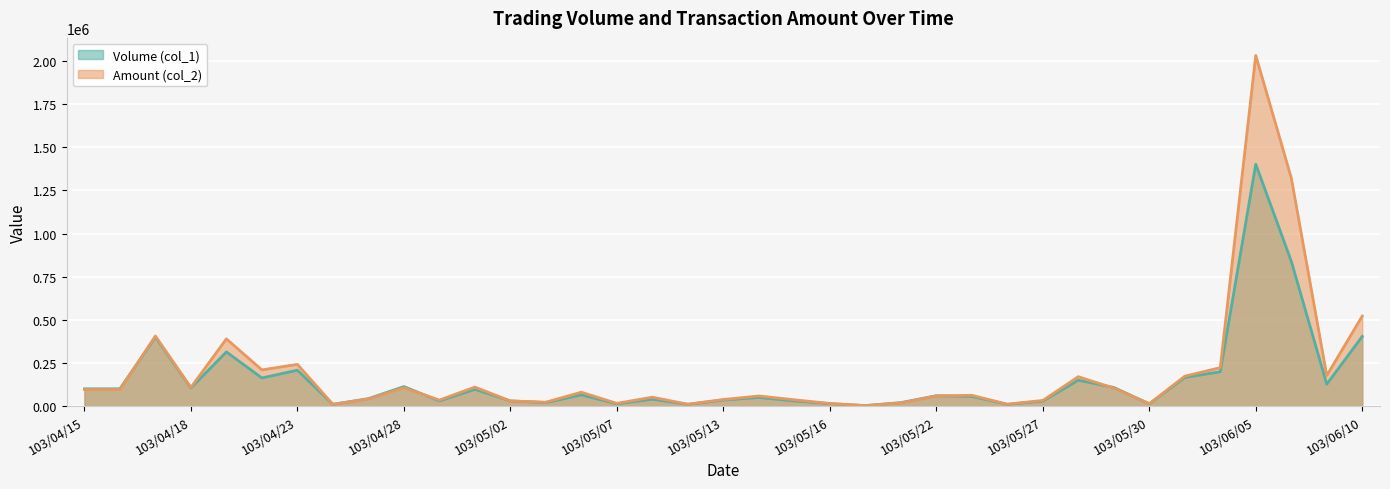

At how many categories does at least one series exceed 602317?

2